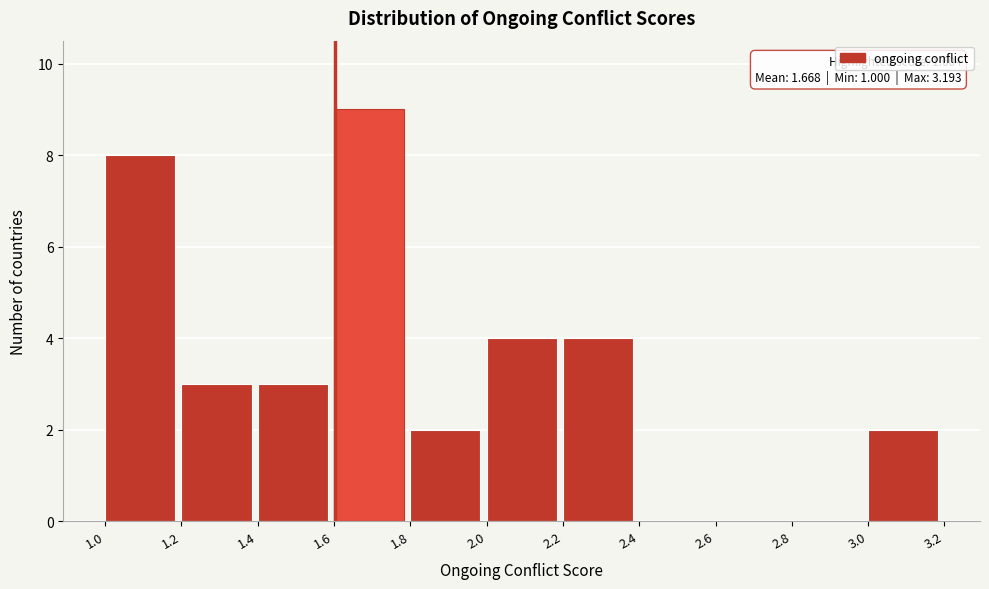

Over which range of the x-axis is the bar tallest?

1.6 to 1.8